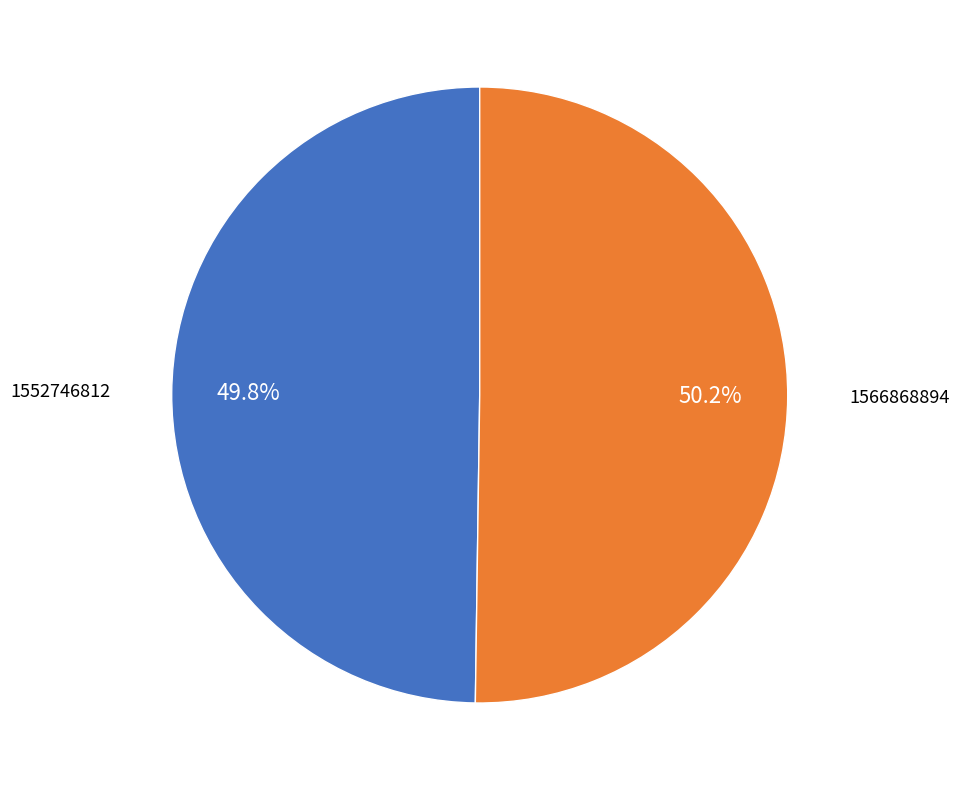

What is the ratio of the value at 1566868894 to the value at 1552746812?

1.0